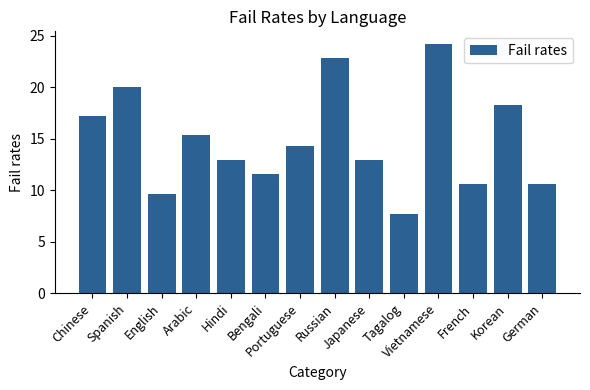

What is the sum of the values at Russian and French?

33.4